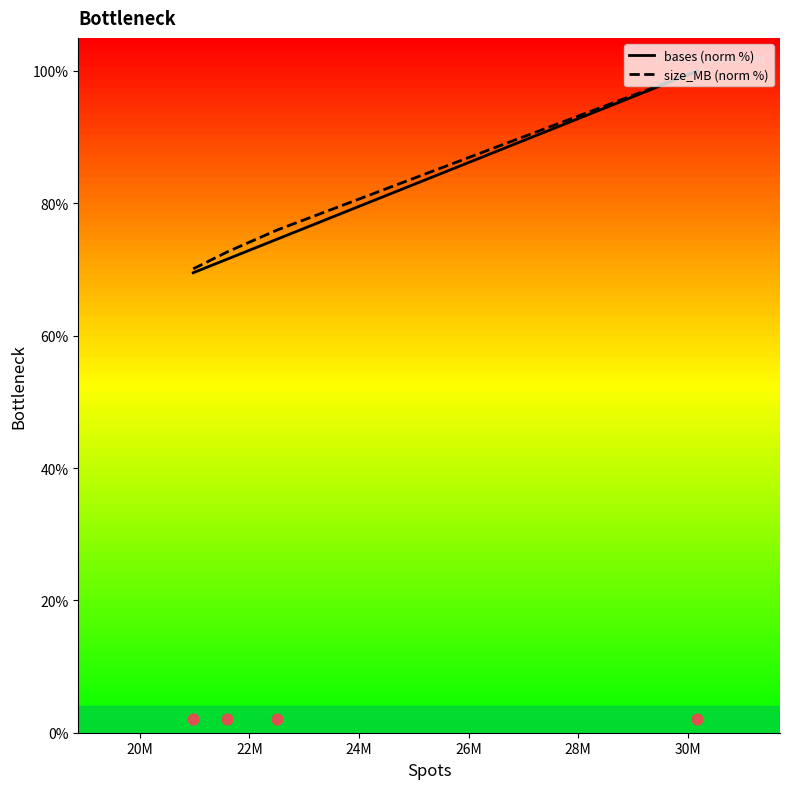

Which series contains the lowest Y value?

bases